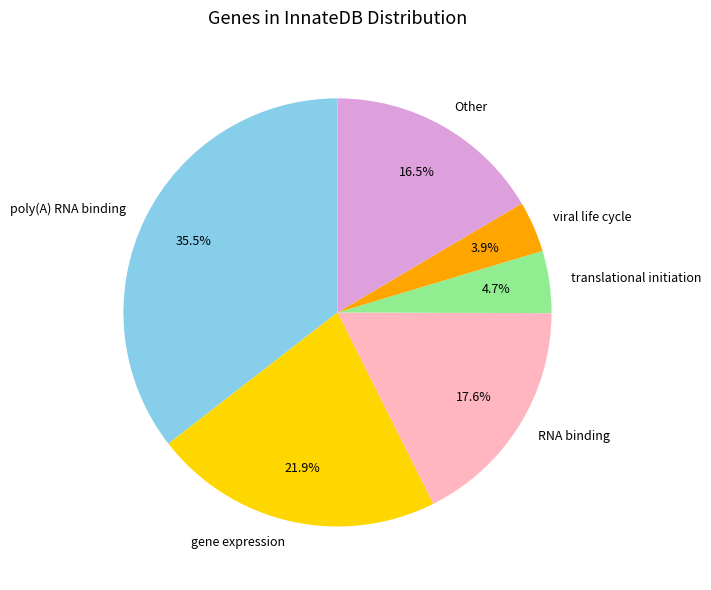

Does viral life cycle account for over 50% of the chart?

No